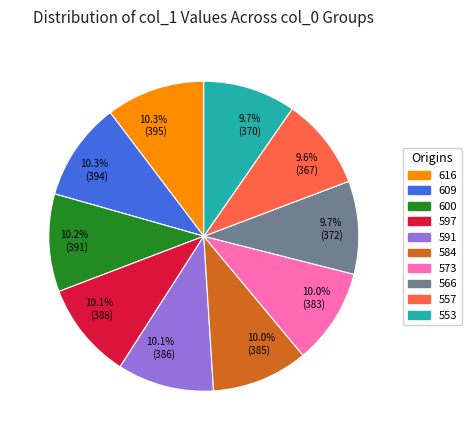

What portion of the pie excludes 600?

89.8%